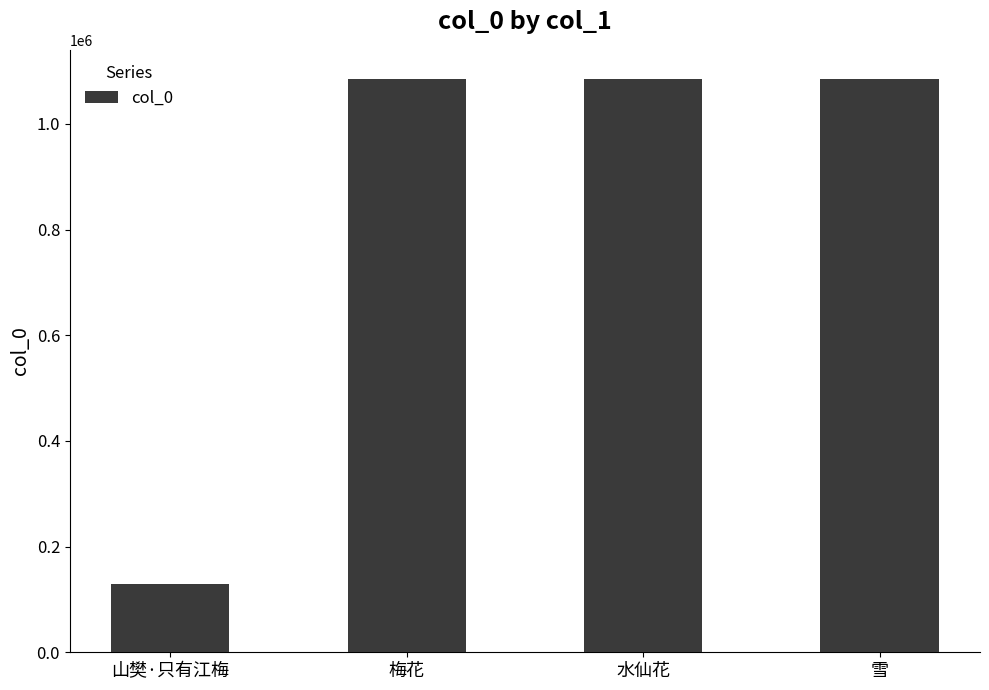

Count the number of data series in this chart.

1